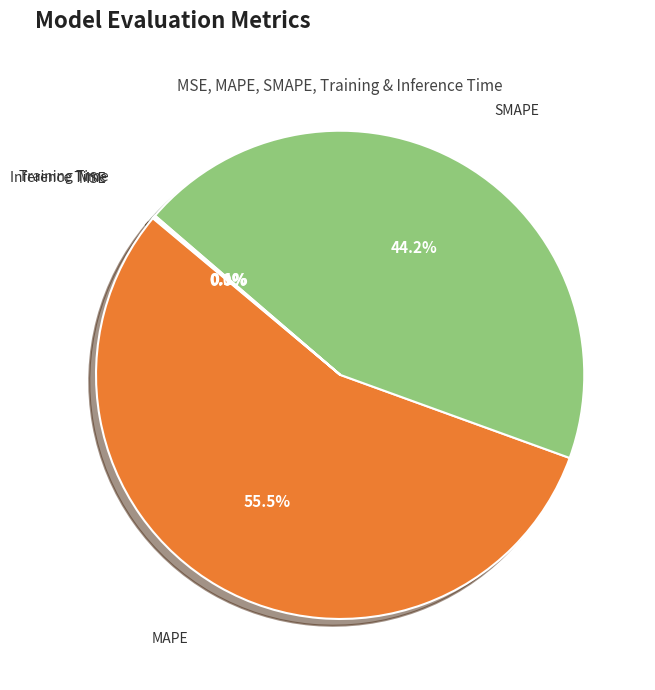

Is MAPE the majority of the pie?

Yes